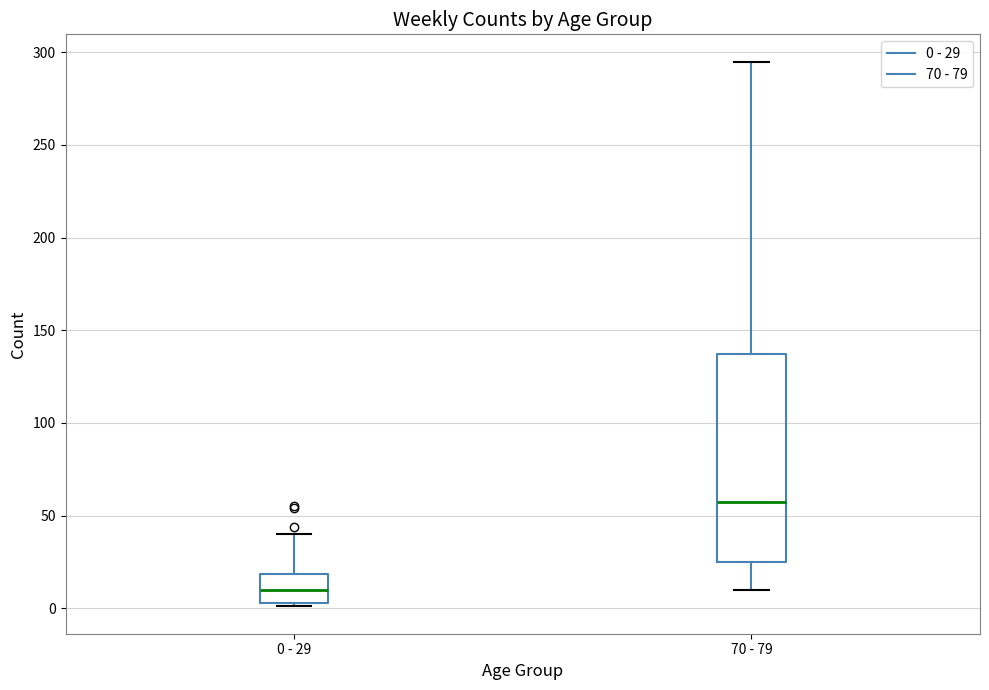

Reading left to right, read every box against the y-axis: the position of its median line, the range the box covers, and the ends of its whiskers. The values are not printed on the chart, so give them approximately, as read against the axis.

0 - 29: median 10, box 5 to 20, whiskers 0 to 40
70 - 79: median 60, box 25 to 135, whiskers 10 to 295